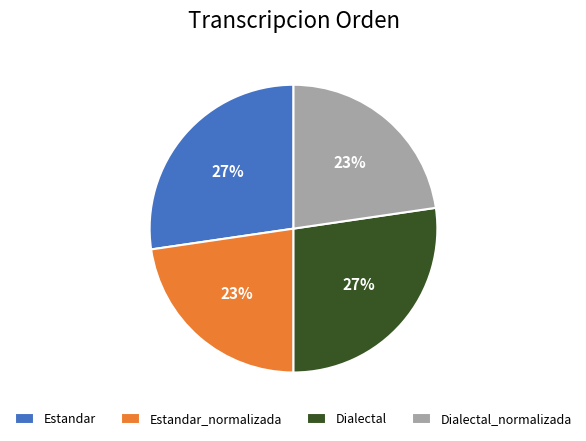

Is Dialectal the majority of the pie?

No